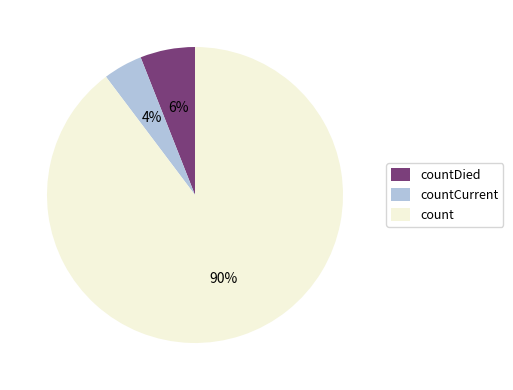

Is the sum of count and countDied greater than half?

Yes